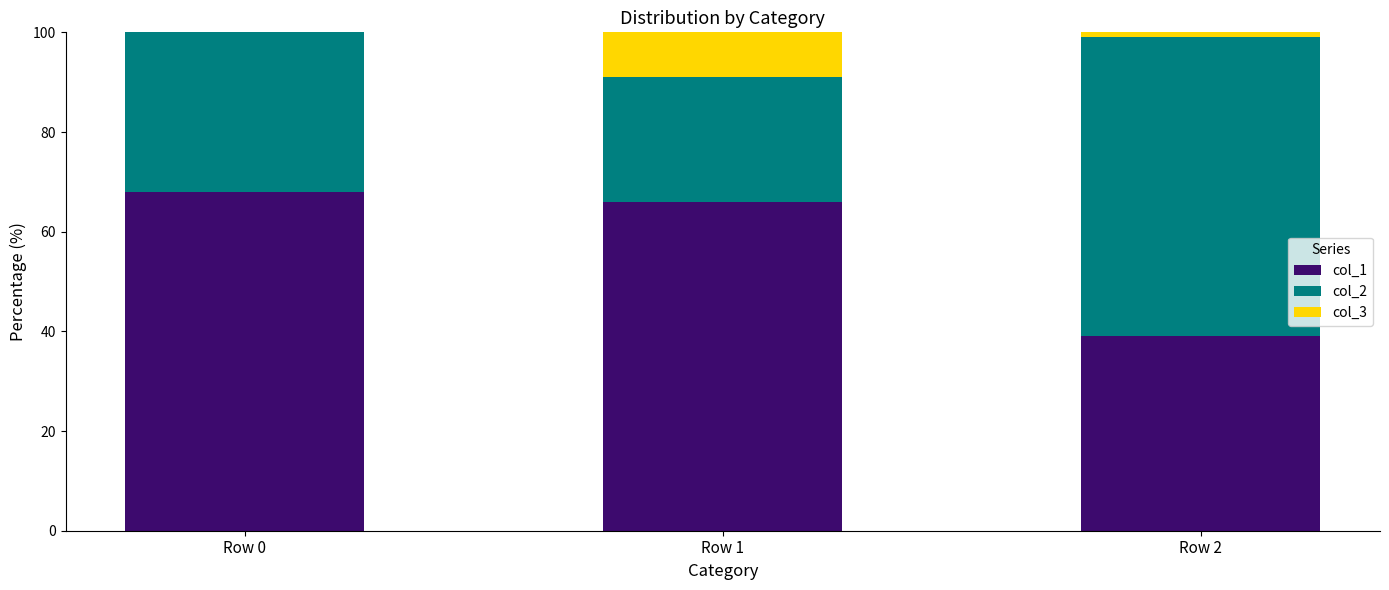

Rank the categories by col_2 value from highest to lowest.

Row 2, Row 0, Row 1